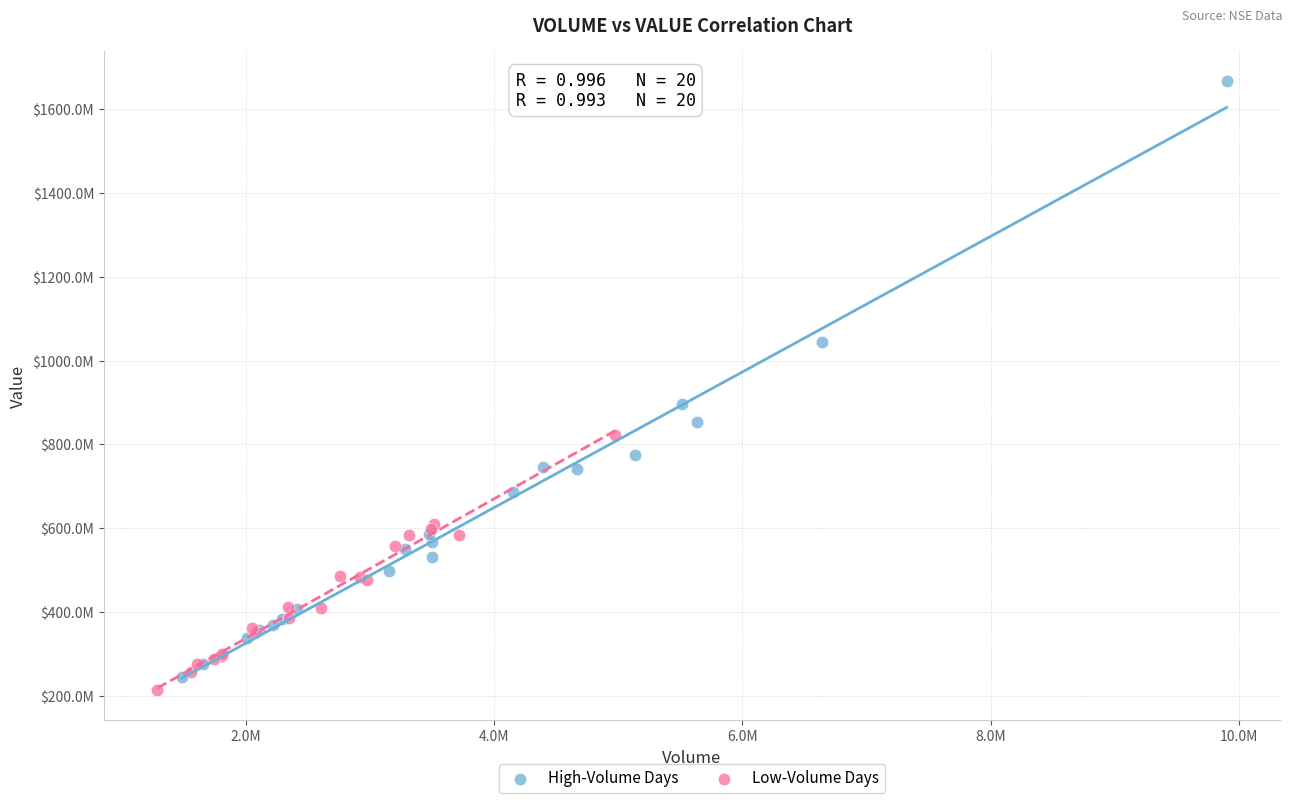

Which series reaches the minimum Y coordinate?

Low-Volume Days